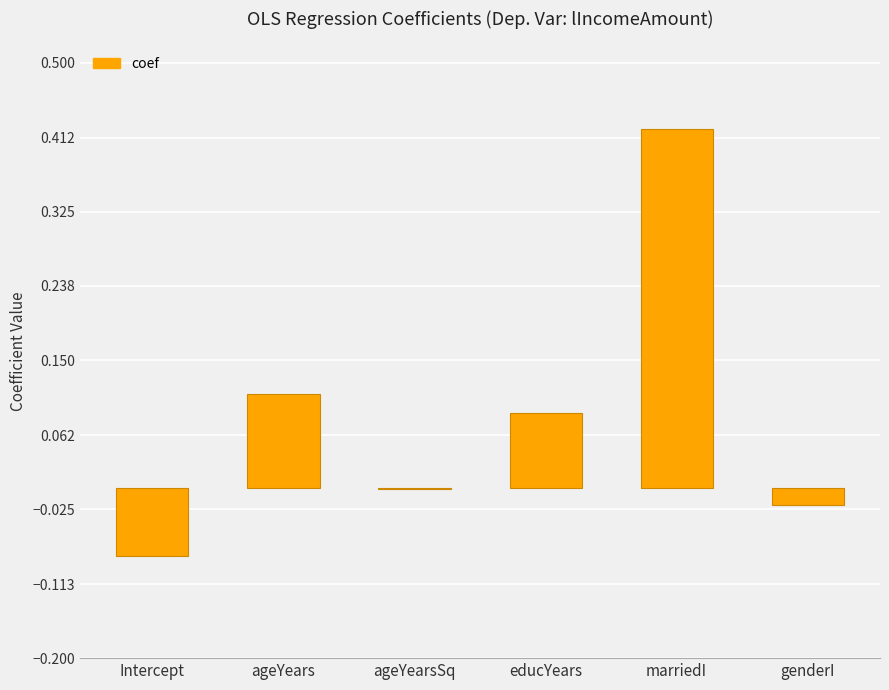

At which category does the chart reach its peak across all series?

marriedI